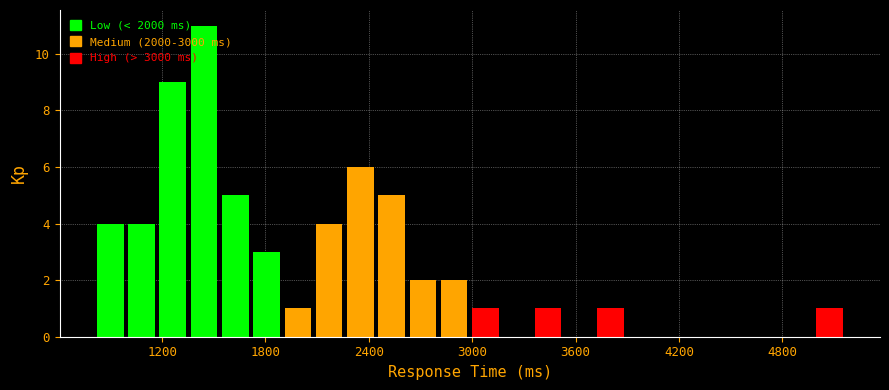

Read against the x-axis, roughly where is the centre of the tallest bar?

1400